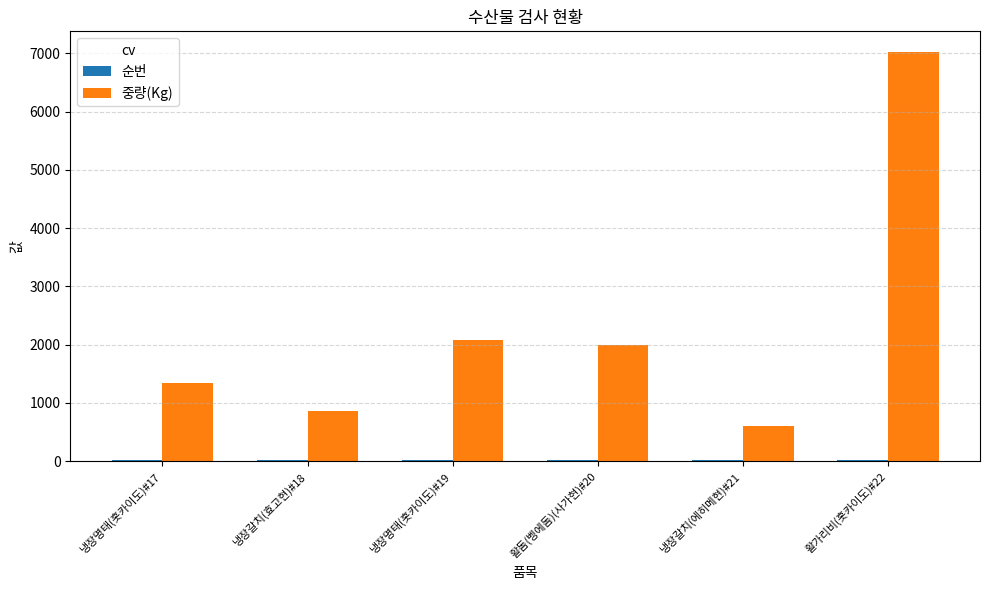

At which category is the sum across all series the highest?

활가리비(홋카이도)#22